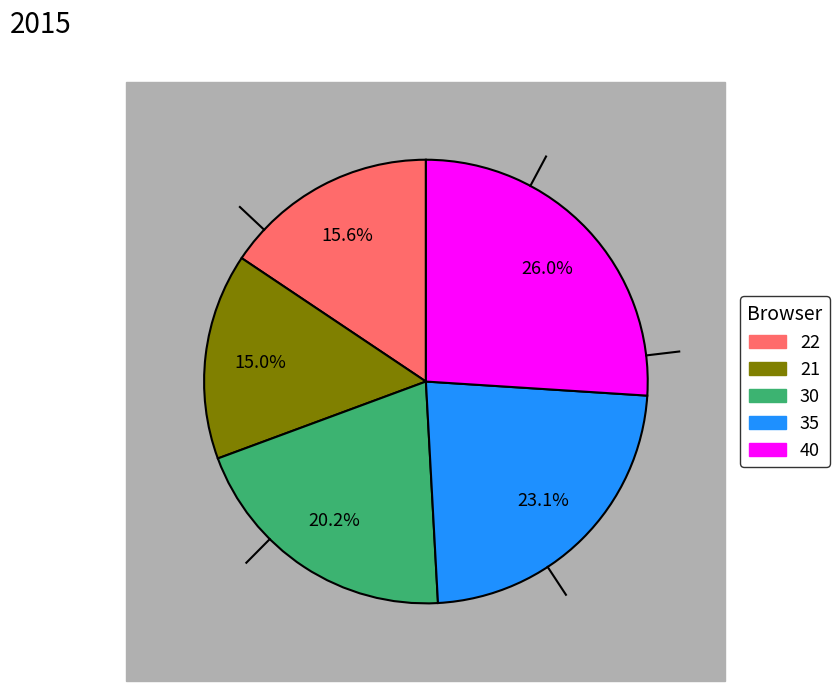

What percentage do 21 and 35 together represent?

38.2%